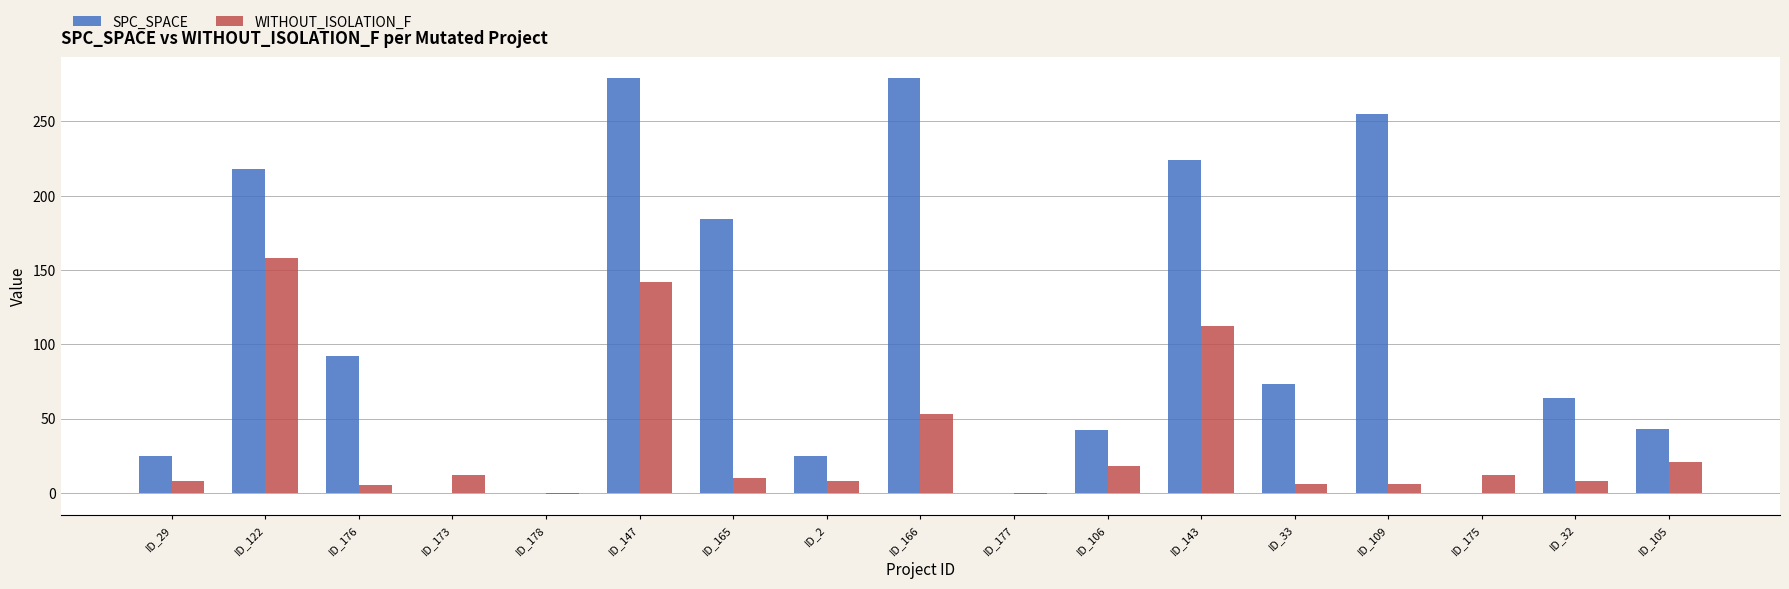

What is the greatest value displayed?

279